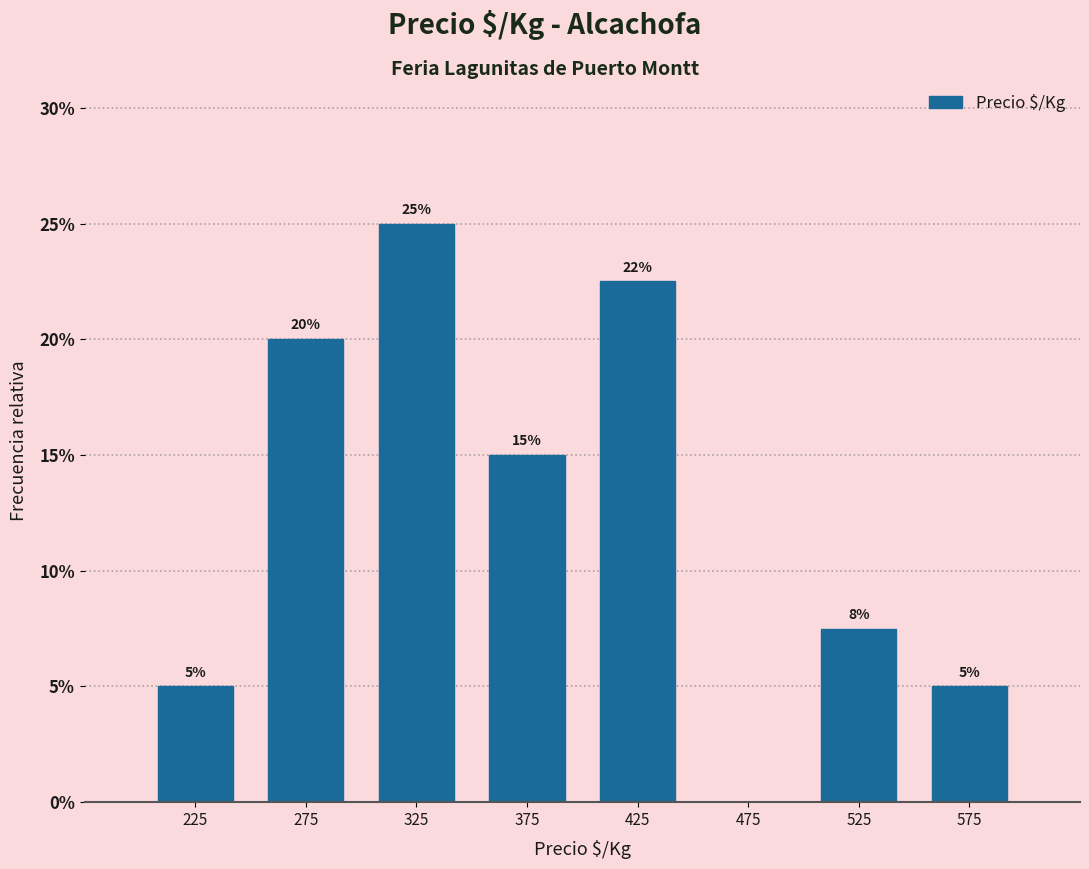

Over which range of the x-axis is the bar tallest?

300 to 350